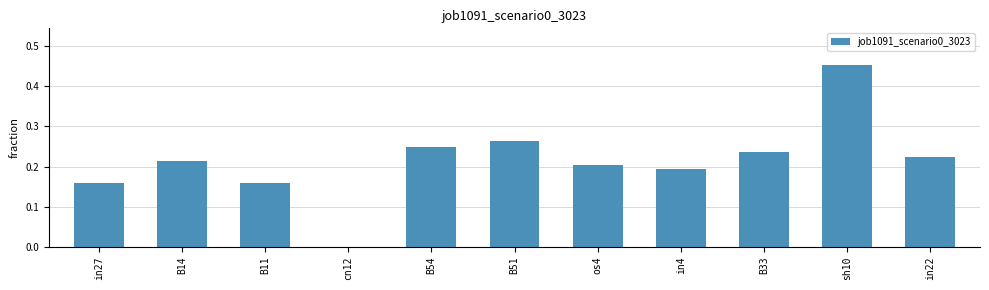

What is the sum of all values?

2.4